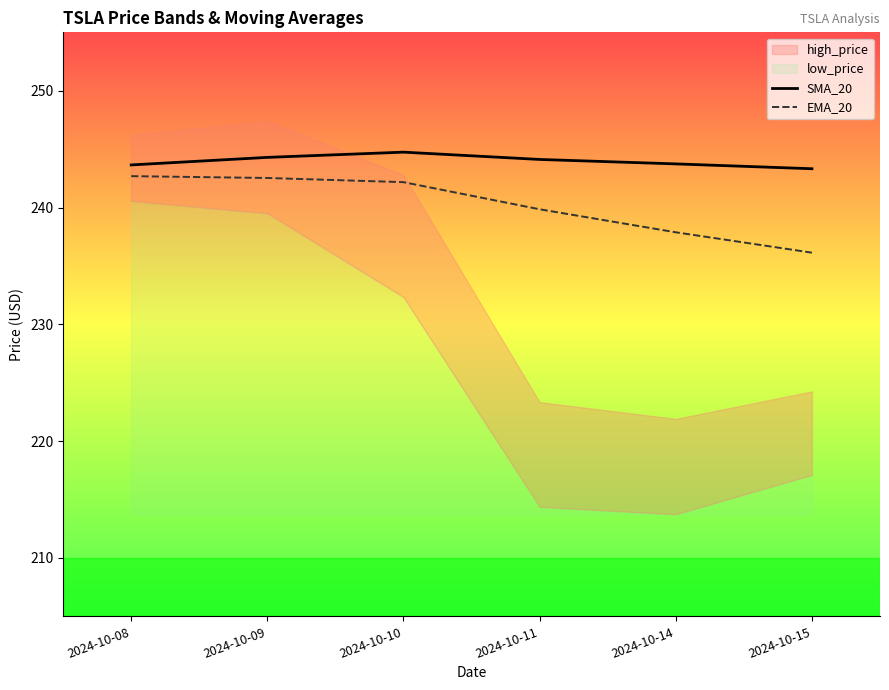

At which category does the chart reach its minimum across all series?

2024-10-15